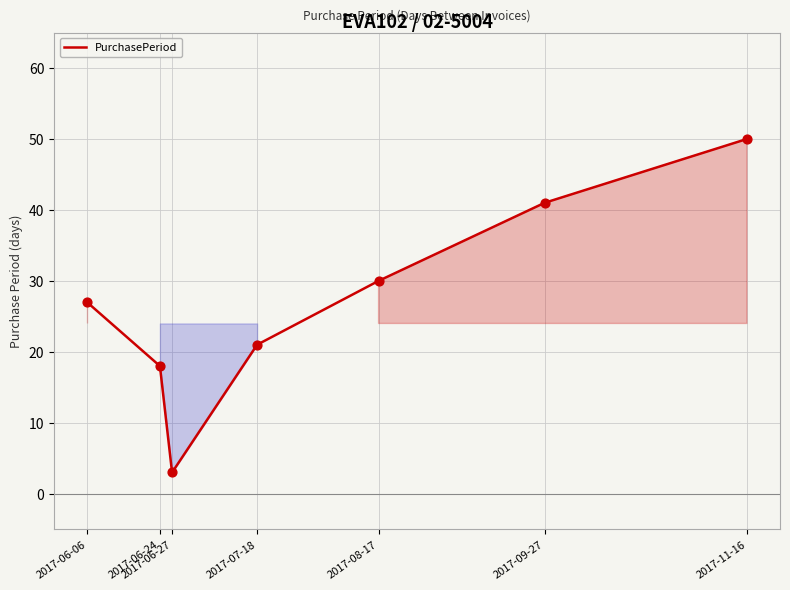

Approximately how many times larger is the value at 2017-09-27 compared to 2017-07-18?

2.0